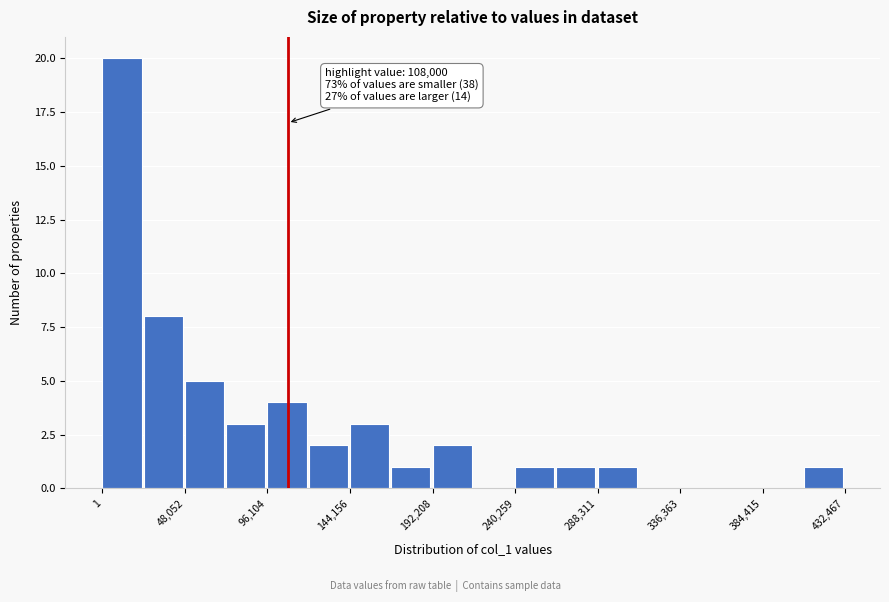

Which range on the x-axis has the tallest bar?

0 to 25000